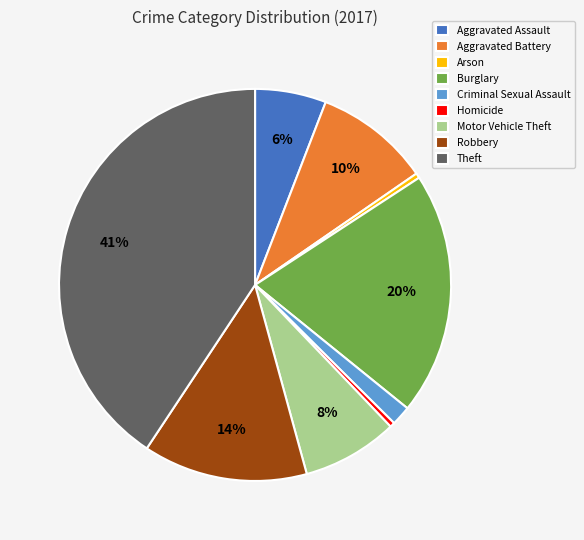

To the nearest percent, what percentage of the pie is Robbery?

14%